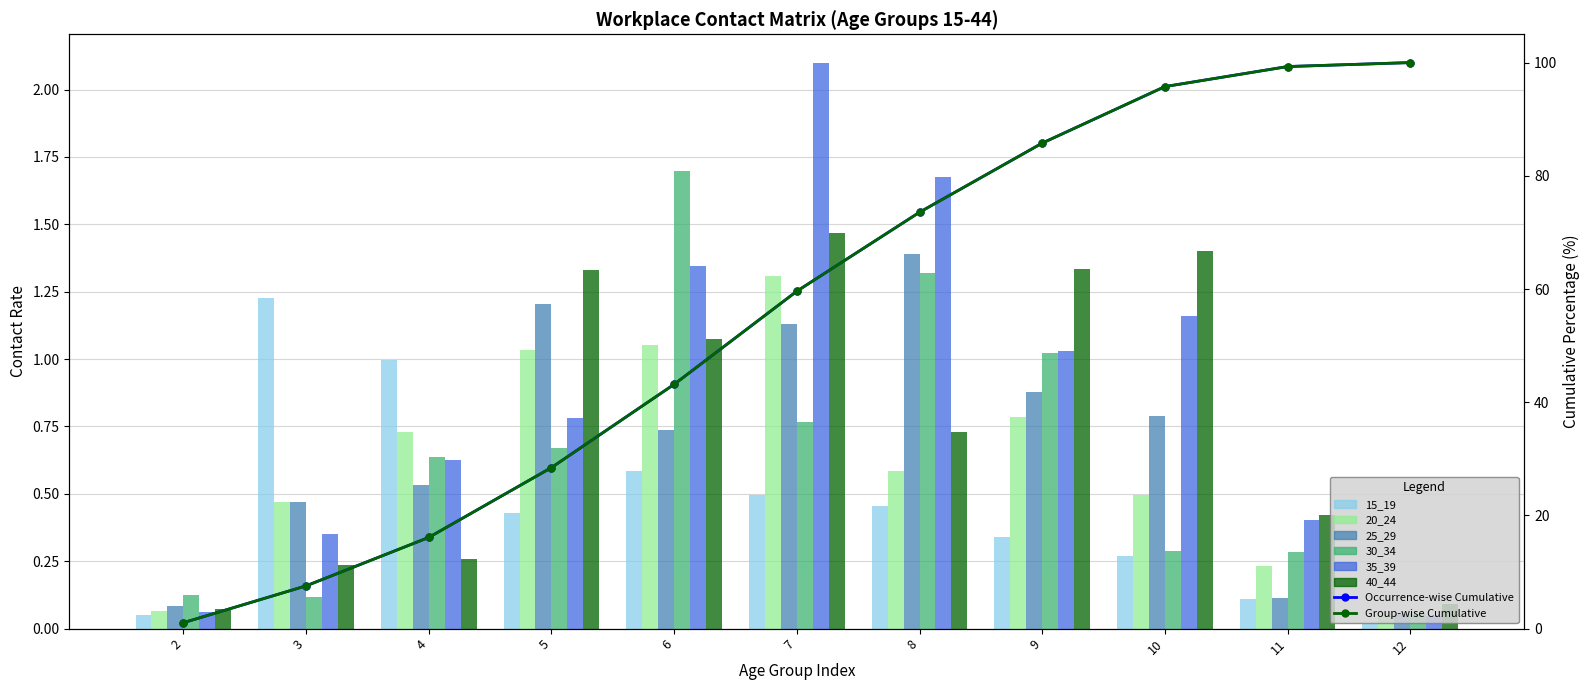

Reading left to right, transcribe all the data shown in this chart.

15_19: 0.0	1.2	1.0	0.4	0.6	0.5	0.5	0.3	0.3	0.1	0.0
20_24: 0.1	0.5	0.7	1.0	1.1	1.3	0.6	0.8	0.5	0.2	0.0
25_29: 0.1	0.5	0.5	1.2	0.7	1.1	1.4	0.9	0.8	0.1	0.1
30_34: 0.1	0.1	0.6	0.7	1.7	0.8	1.3	1.0	0.3	0.3	0.1
35_39: 0.1	0.4	0.6	0.8	1.3	2.1	1.7	1.0	1.2	0.4	0.0
40_44: 0.1	0.2	0.3	1.3	1.1	1.5	0.7	1.3	1.4	0.4	0.1